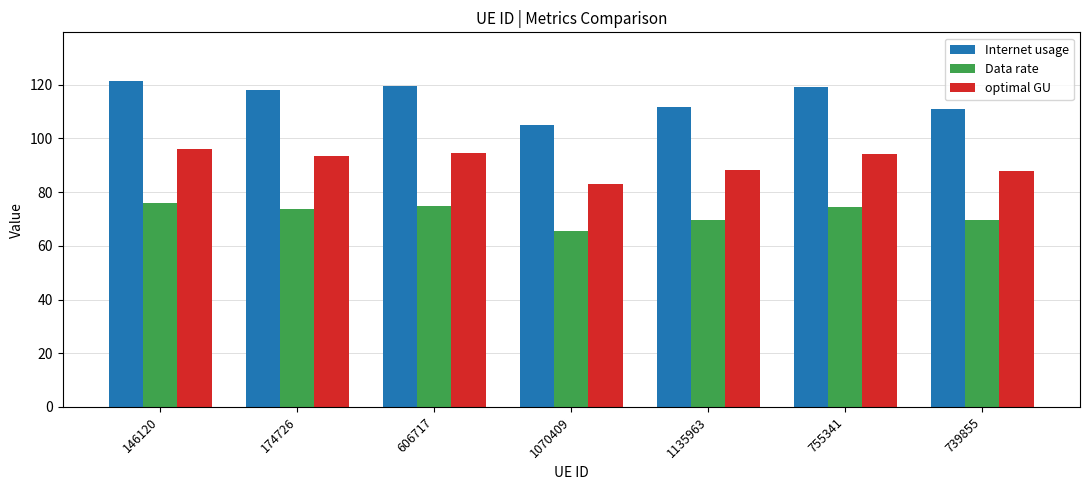

What value does the Internet usage series have at 1135963?

111.5